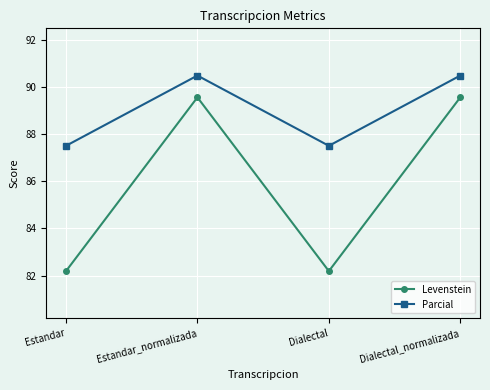

What is the difference between the highest and lowest values at Dialectal_normalizada?

0.9